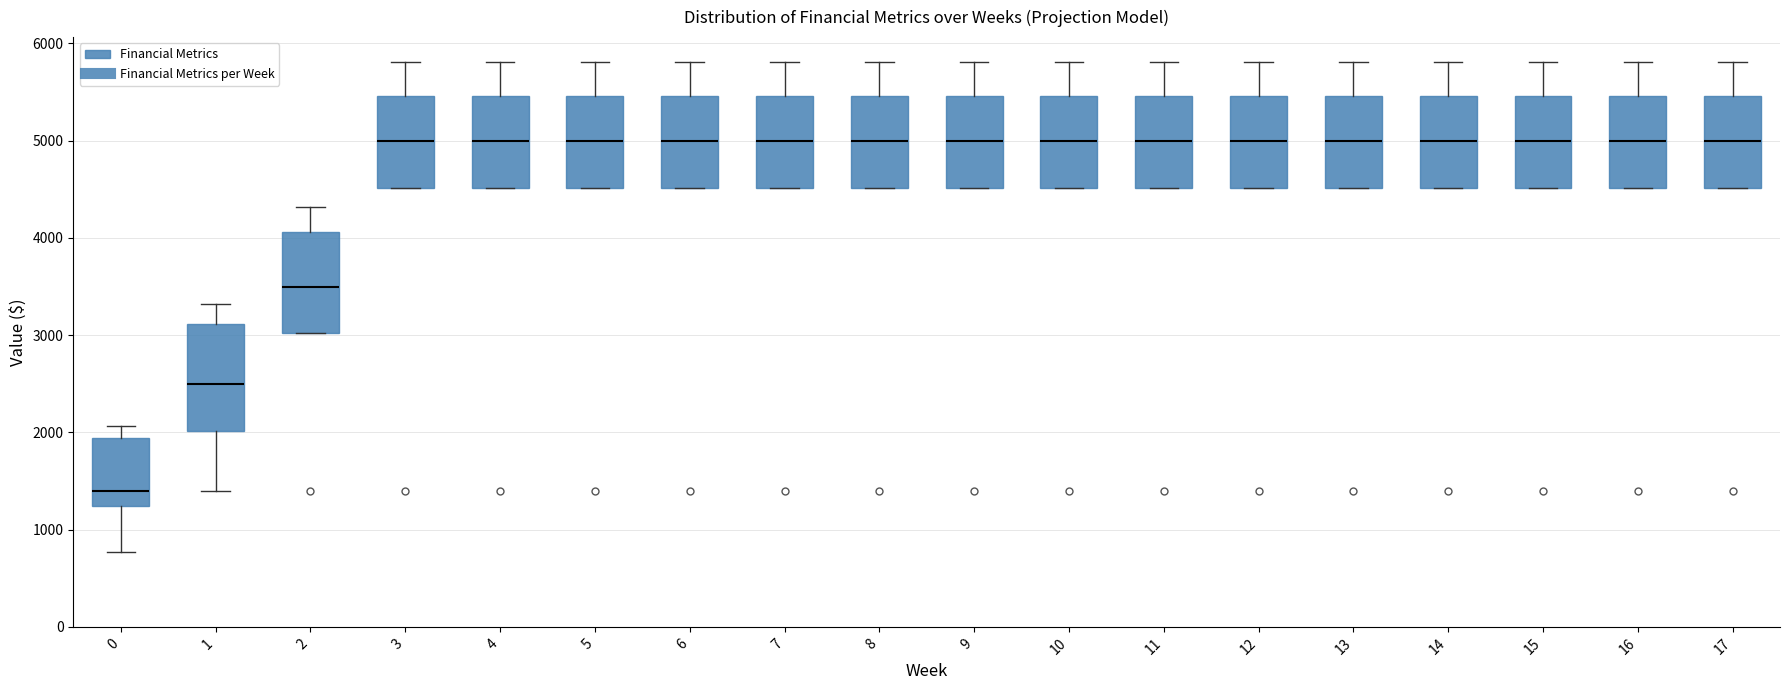

Reading left to right, read every box against the y-axis: the position of its median line, the range the box covers, and the ends of its whiskers. The values are not printed on the chart, so give them approximately, as read against the axis.

0: median 1400, box 1200 to 1900, whiskers 800 to 2100
1: median 2500, box 2000 to 3100, whiskers 1400 to 3300
2: median 3500, box 3000 to 4100, whiskers 3000 to 4300
3: median 5000, box 4500 to 5500, whiskers 4500 to 5800
4: median 5000, box 4500 to 5500, whiskers 4500 to 5800
5: median 5000, box 4500 to 5500, whiskers 4500 to 5800
6: median 5000, box 4500 to 5500, whiskers 4500 to 5800
7: median 5000, box 4500 to 5500, whiskers 4500 to 5800
8: median 5000, box 4500 to 5500, whiskers 4500 to 5800
9: median 5000, box 4500 to 5500, whiskers 4500 to 5800
10: median 5000, box 4500 to 5500, whiskers 4500 to 5800
11: median 5000, box 4500 to 5500, whiskers 4500 to 5800
12: median 5000, box 4500 to 5500, whiskers 4500 to 5800
13: median 5000, box 4500 to 5500, whiskers 4500 to 5800
14: median 5000, box 4500 to 5500, whiskers 4500 to 5800
15: median 5000, box 4500 to 5500, whiskers 4500 to 5800
16: median 5000, box 4500 to 5500, whiskers 4500 to 5800
17: median 5000, box 4500 to 5500, whiskers 4500 to 5800